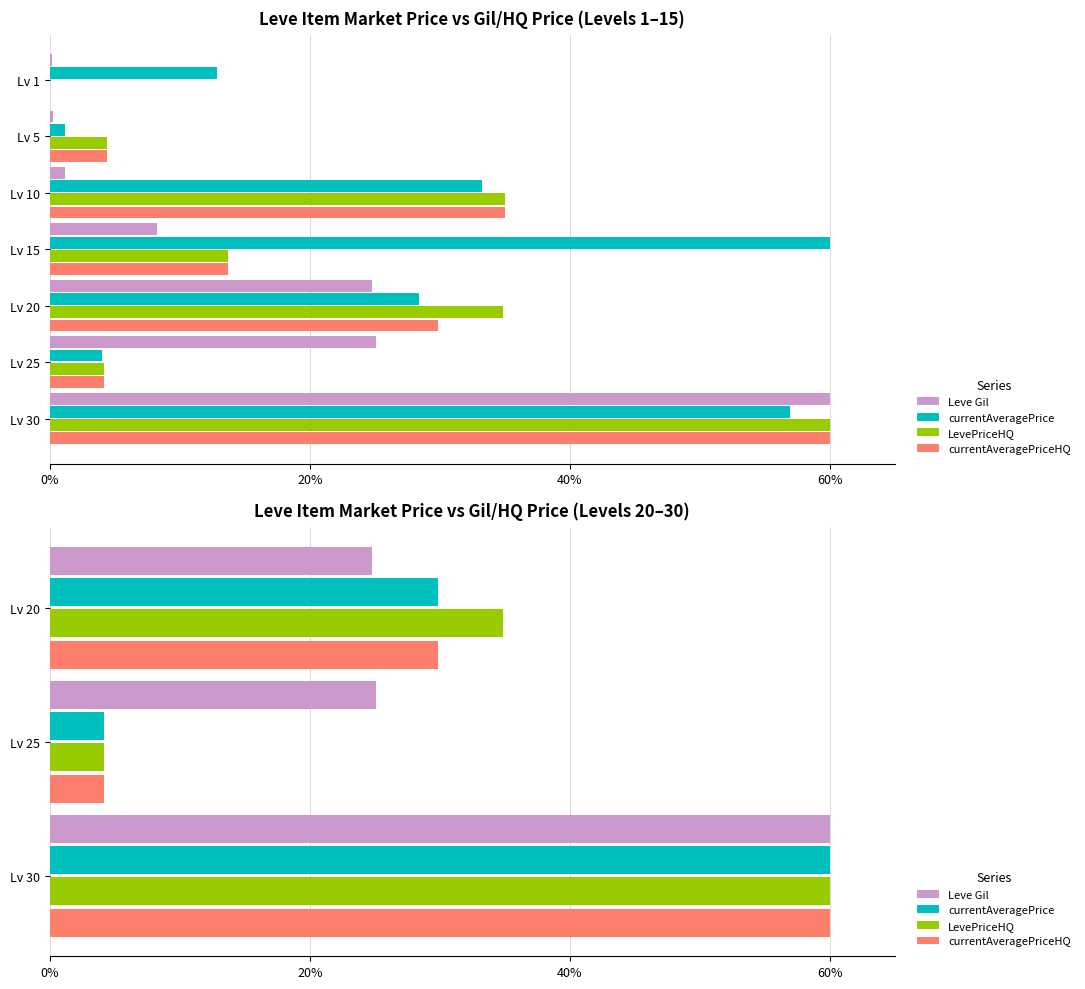

What is the total value across all series at Lv 20?

119.5